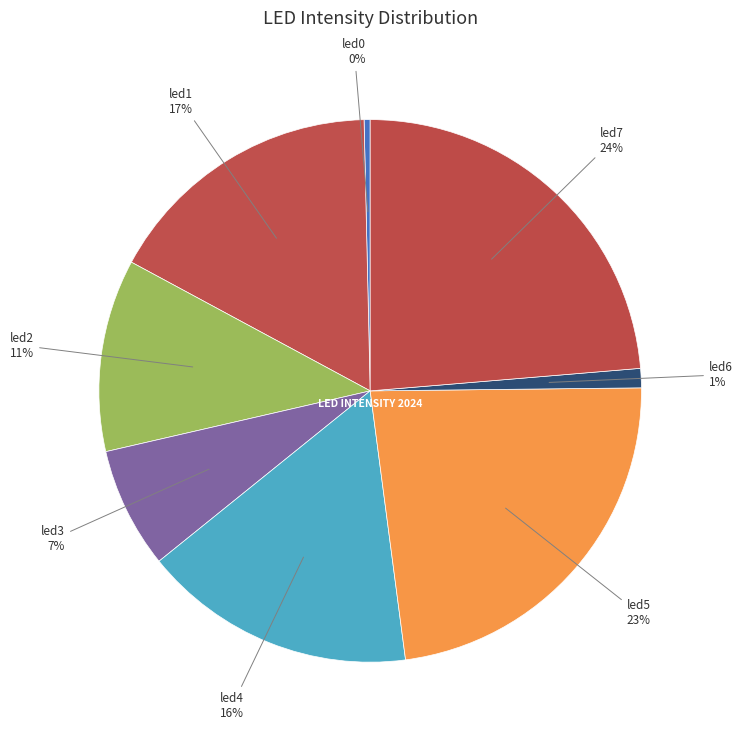

How many segments does this pie chart have?

8